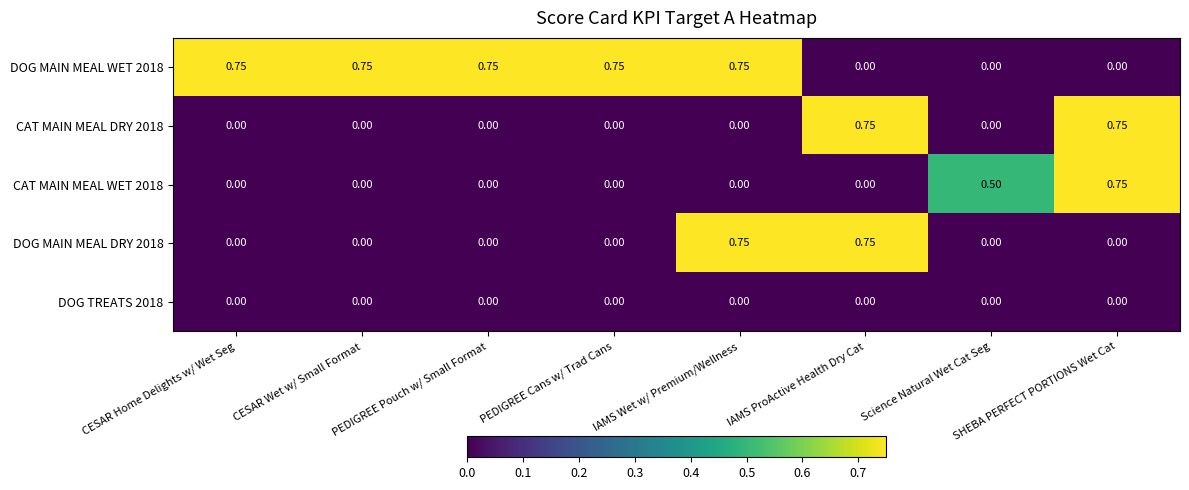

How many series are shown in this chart?

5